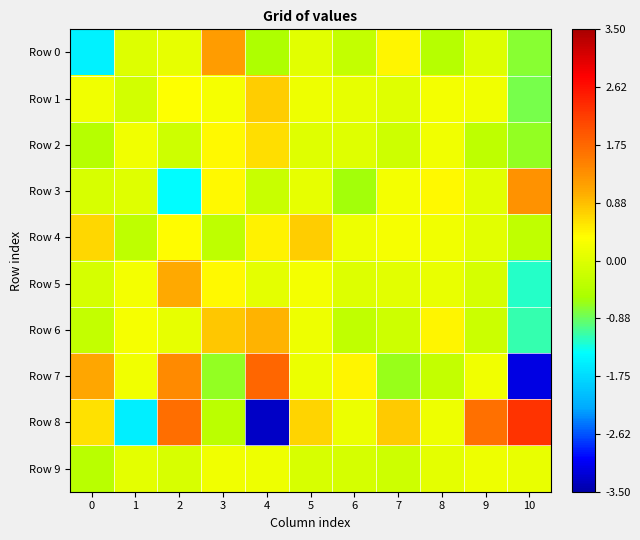

How many series are shown in this chart?

10